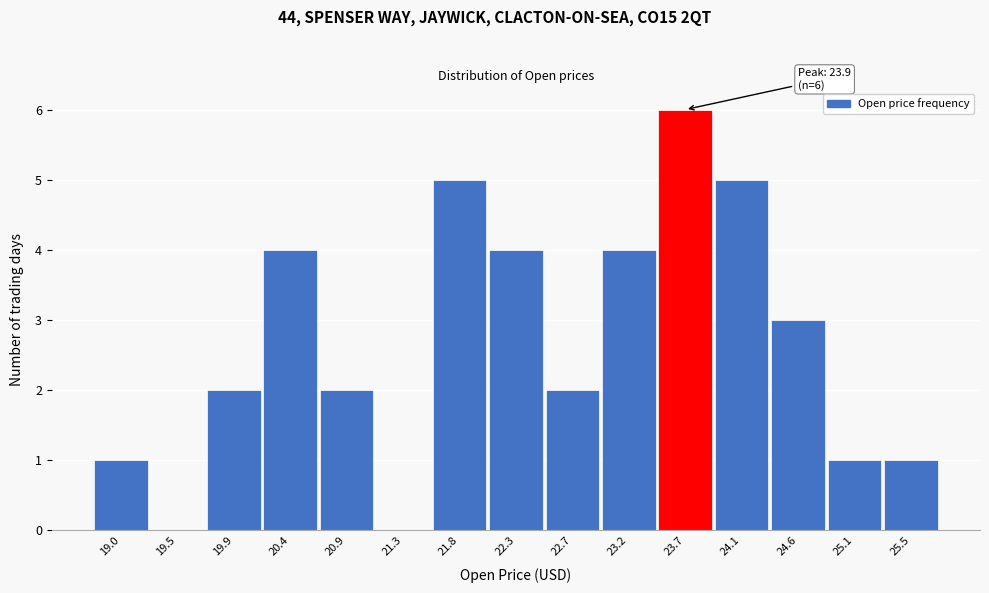

Reading right to left, transcribe all the data shown in this chart.

25.5=1	25.1=1	24.6=3	24.1=5	23.7=6	23.2=4	22.7=2	22.3=4	21.8=5	21.3=0	20.9=2	20.4=4	19.9=2	19.5=0	19.0=1